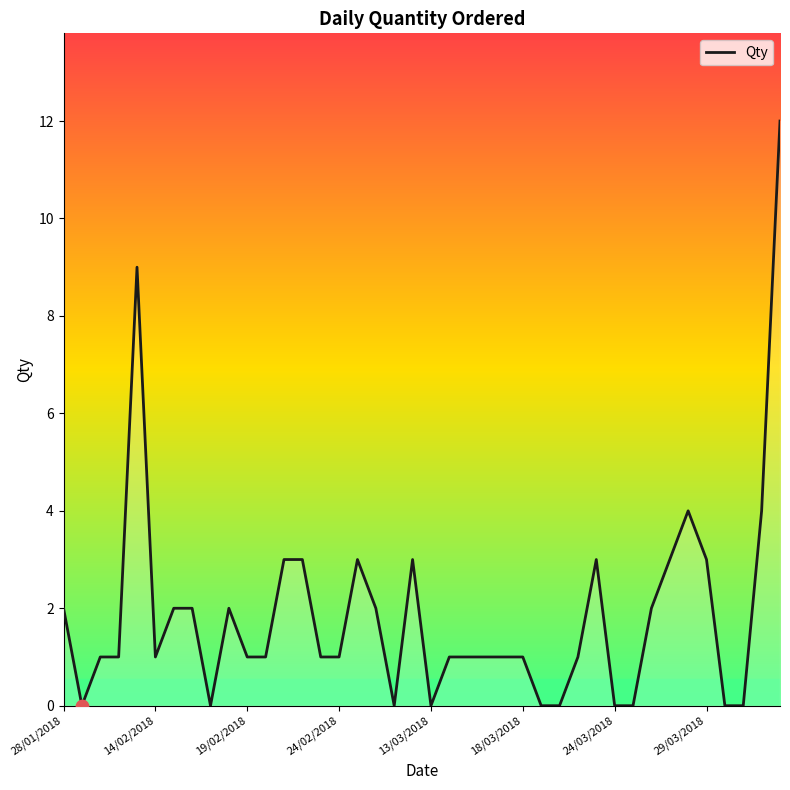

What is the greatest value displayed?

12